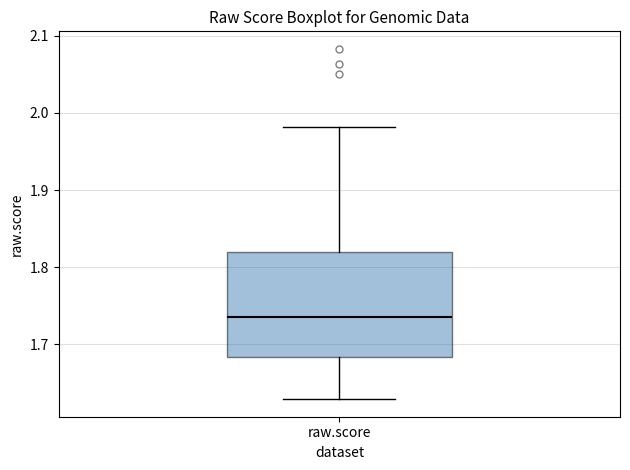

Where does the median line of the box for raw.score sit on the y-axis? The values are not printed on the chart, so give them approximately, as read against the axis.

1.74